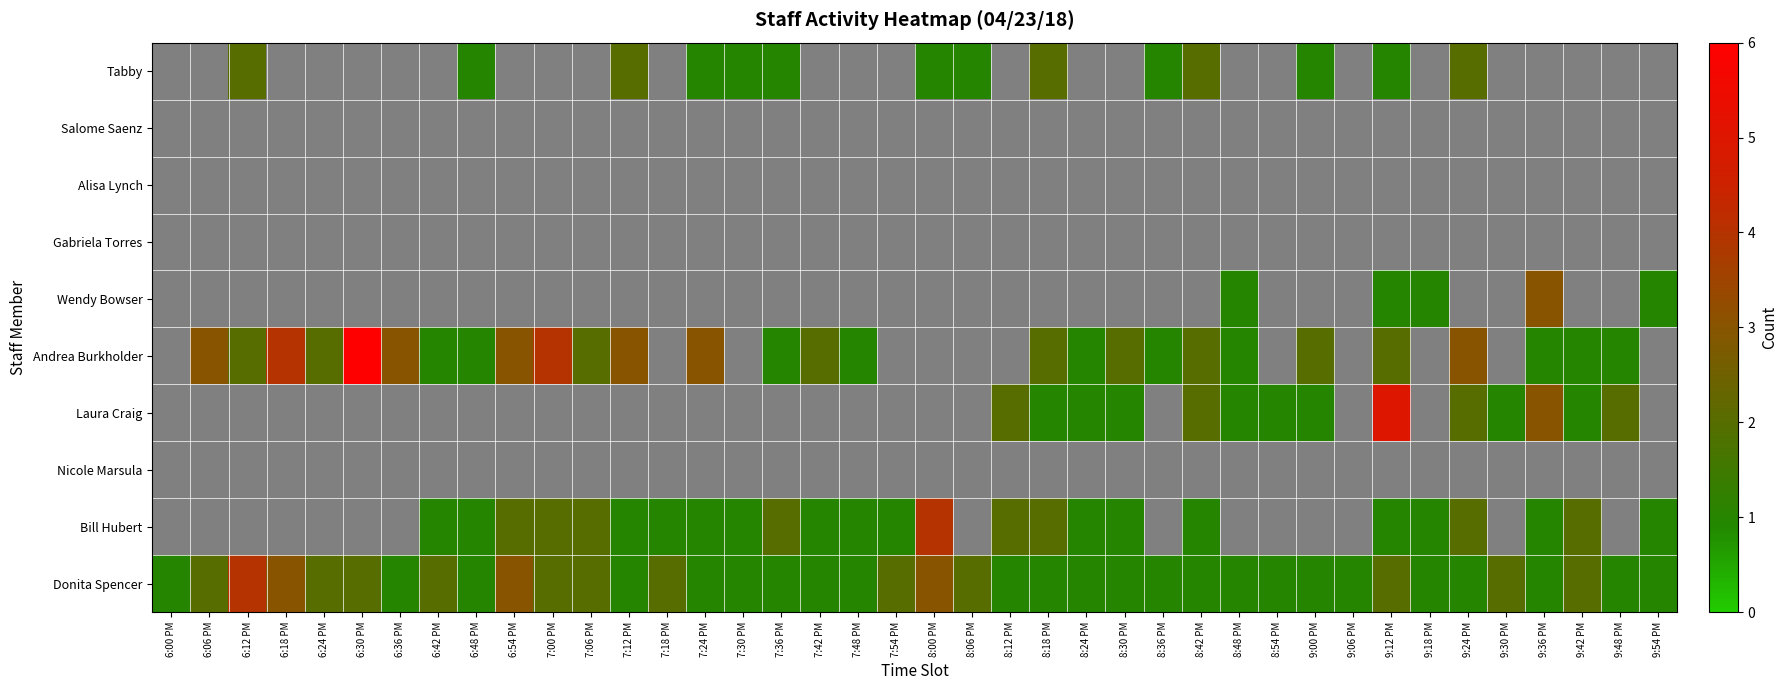

Which series has the widest spread of values?

Andrea Burkholder